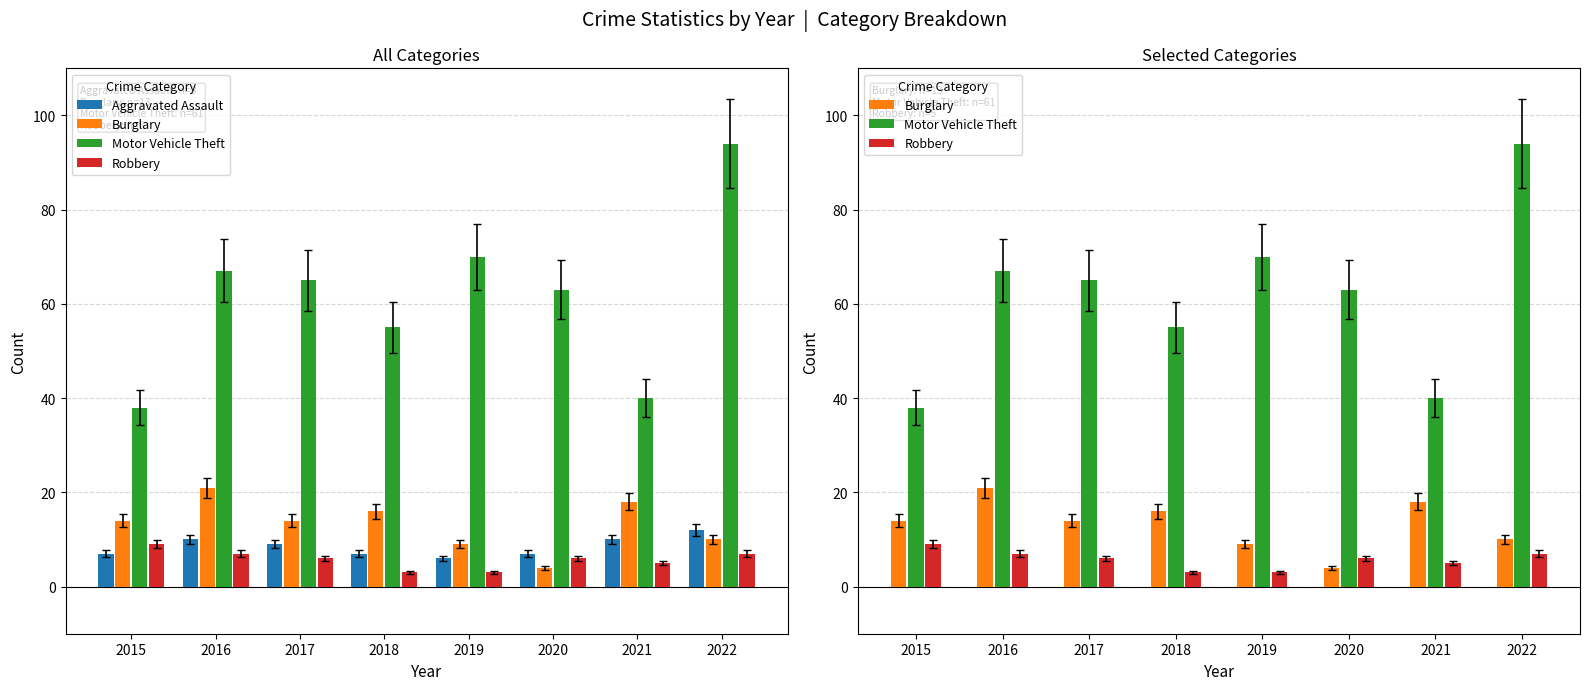

Which series has the widest spread of values?

Motor Vehicle Theft